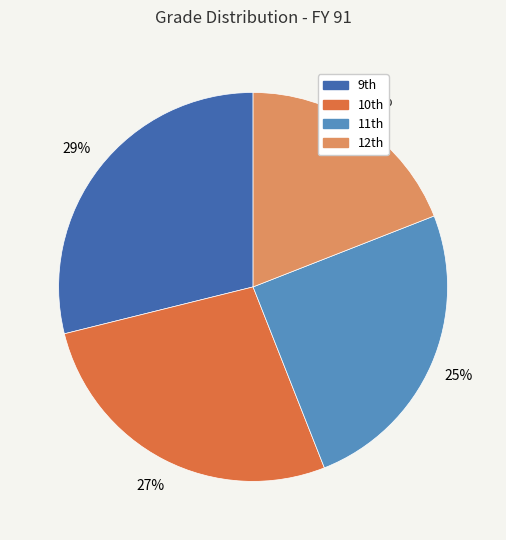

To the nearest percent, what is the difference between the largest and smallest slice percentages?

10%